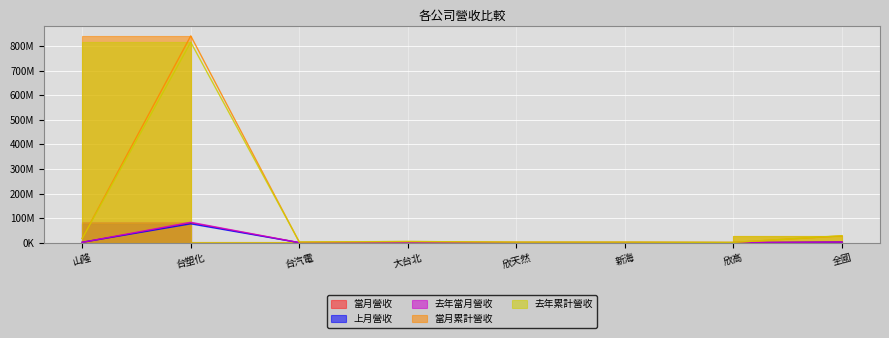

The 去年累計營收 series shows 4918095 at 大台北. True or false?

True